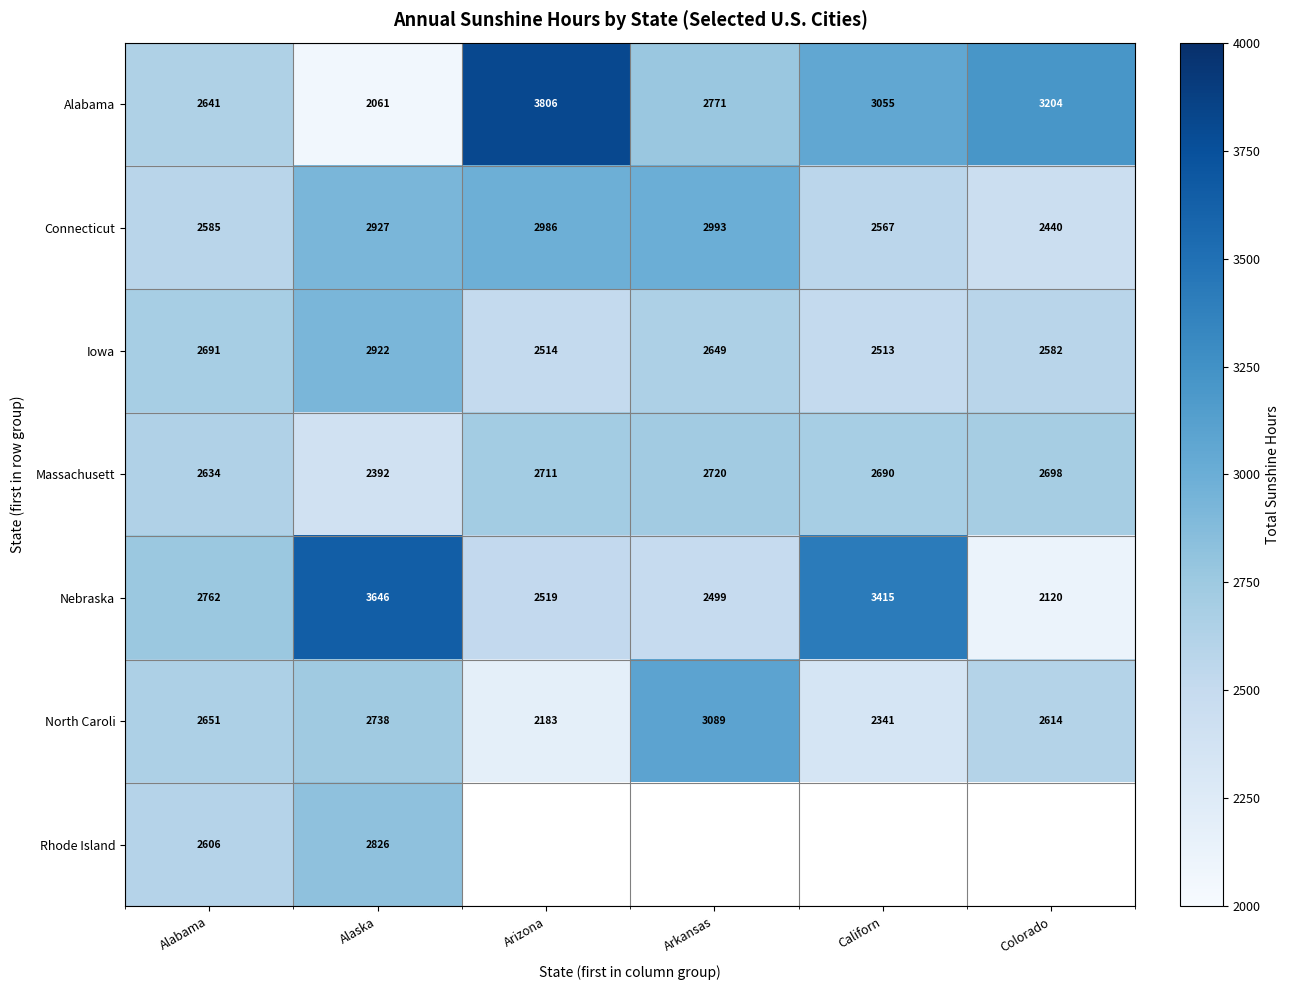

The North Caroli series shows 2020.2 at Arkansas. True or false?

False